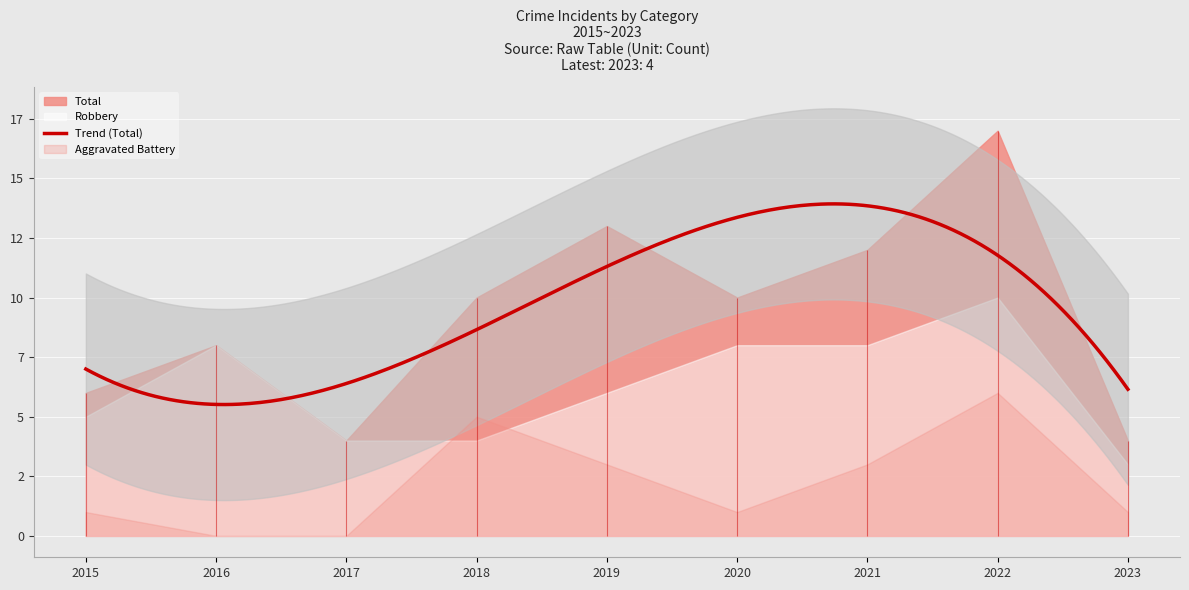

How many intersections are there between Aggravated Battery and Robbery?

2